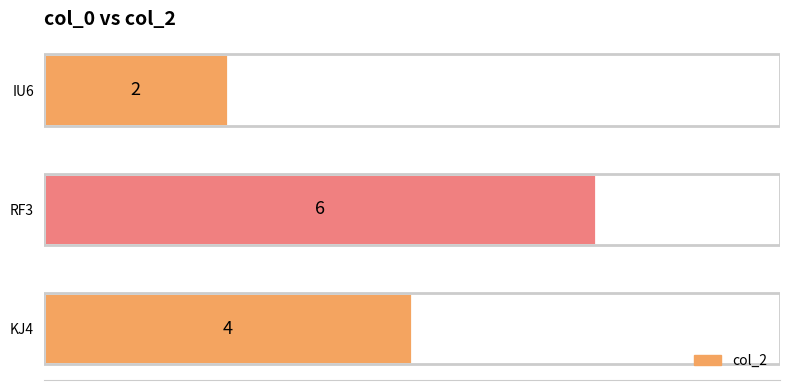

Rank the categories by value from highest to lowest.

RF3, KJ4, IU6